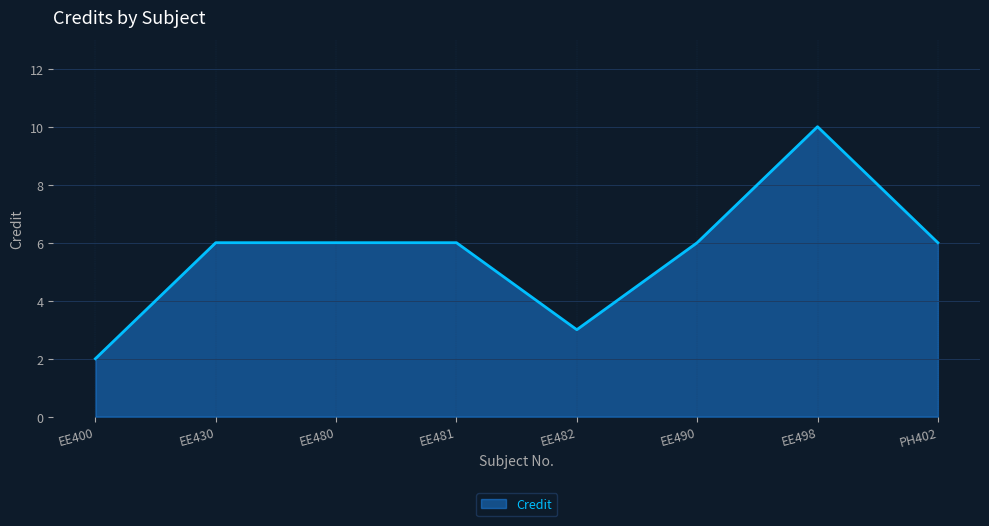

What position from the left is EE400?

1